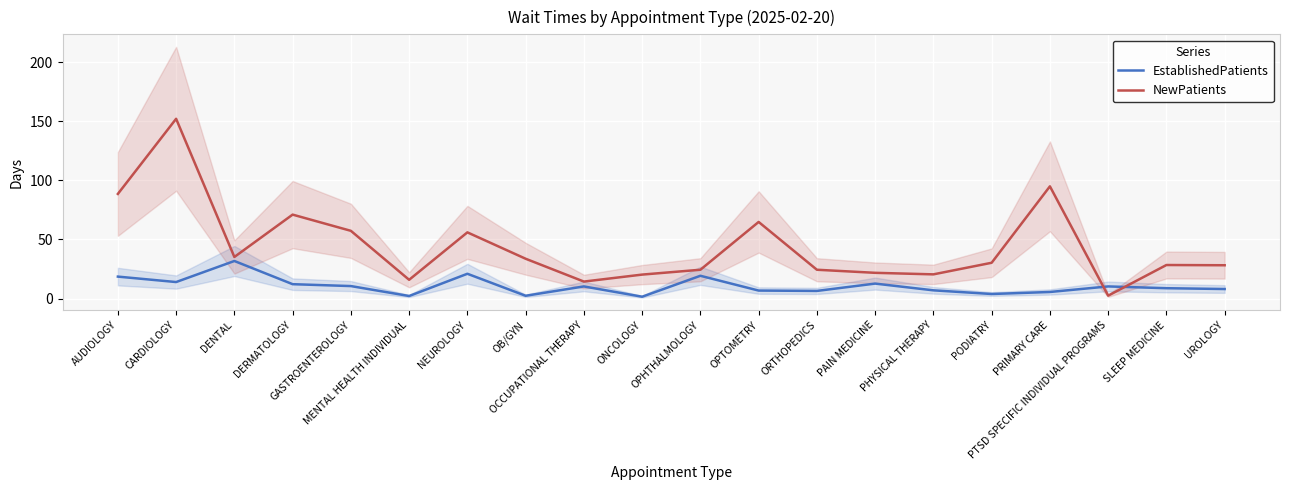

True or false: NewPatients and EstablishedPatients cross at least once.

True